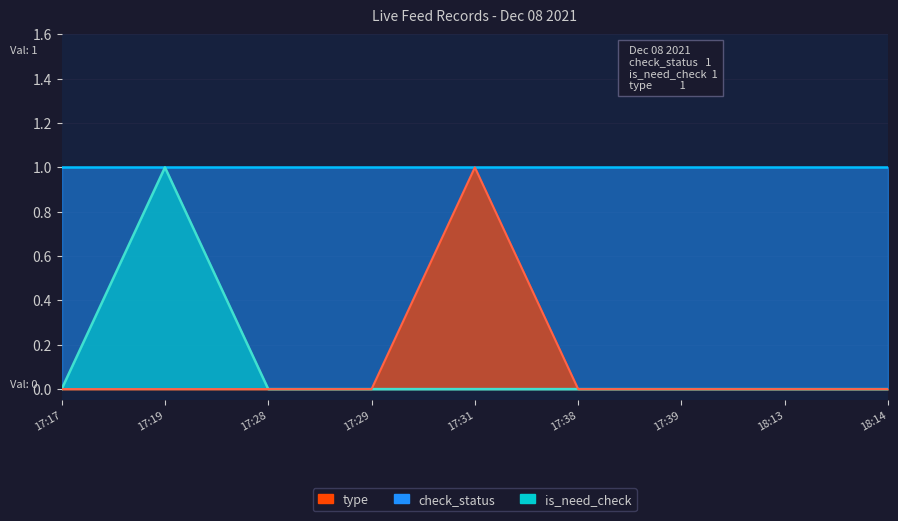

List the labels in order of is_need_check value, largest first.

17:19, 17:17, 17:28, 17:29, 17:31, 17:38, 17:39, 18:13, 18:14